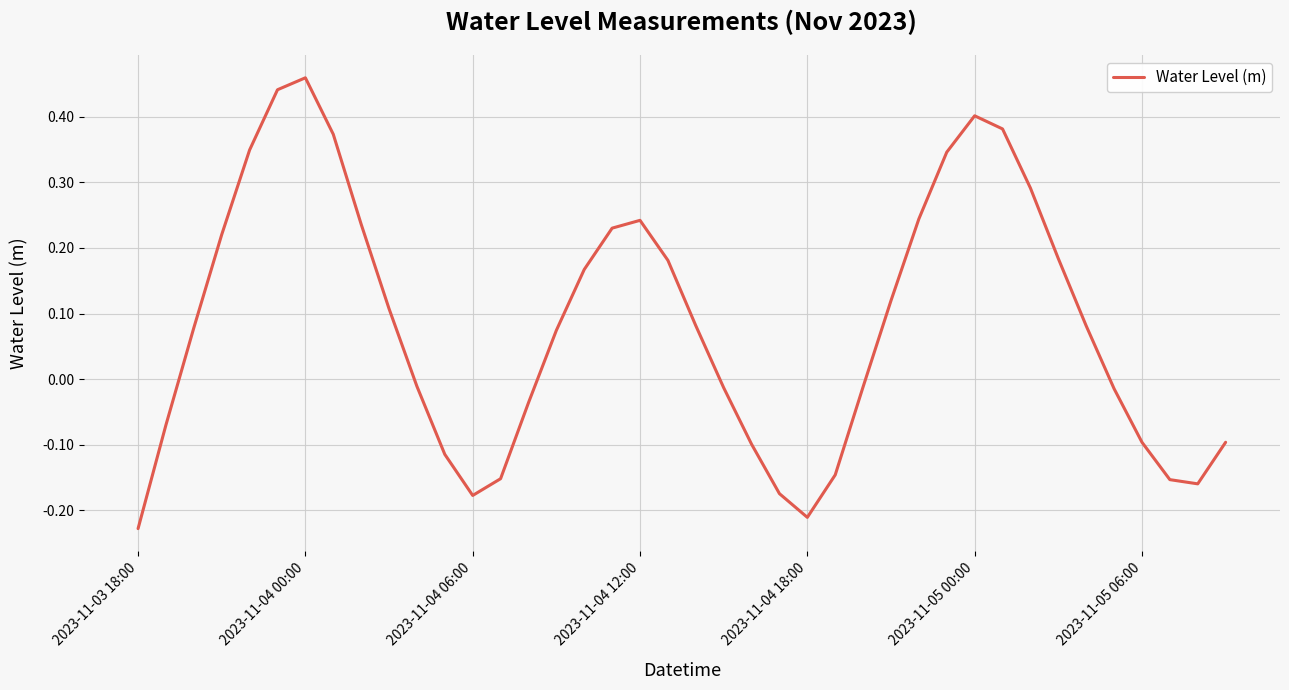

What is the difference between the maximum and minimum values?

0.7